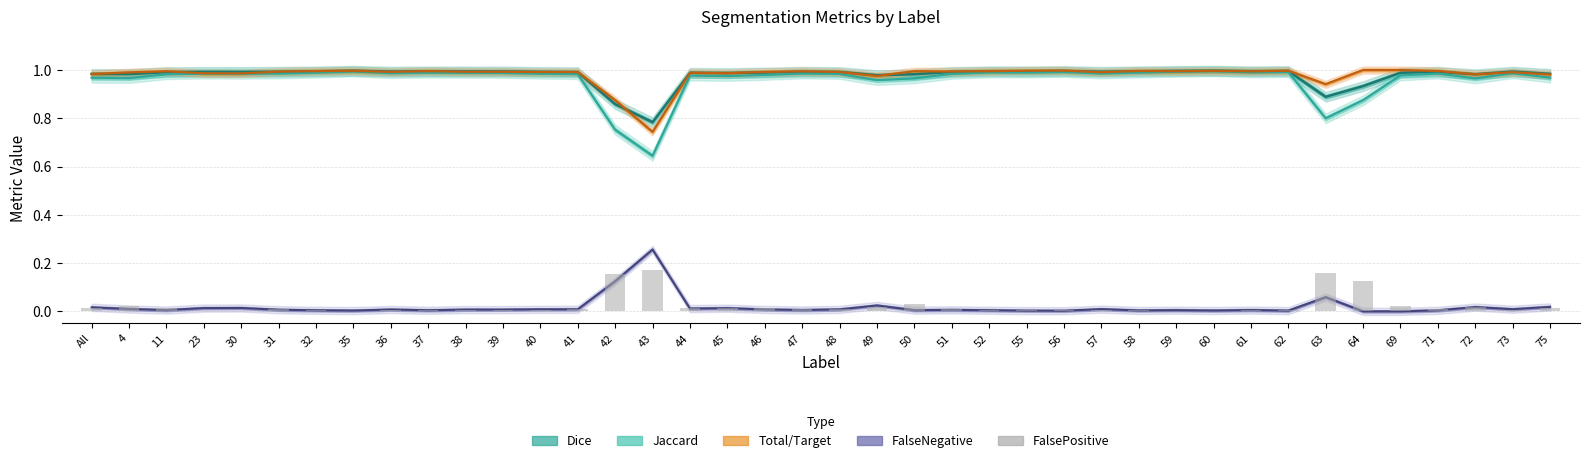

Which series has the largest range (max minus min)?

Jaccard